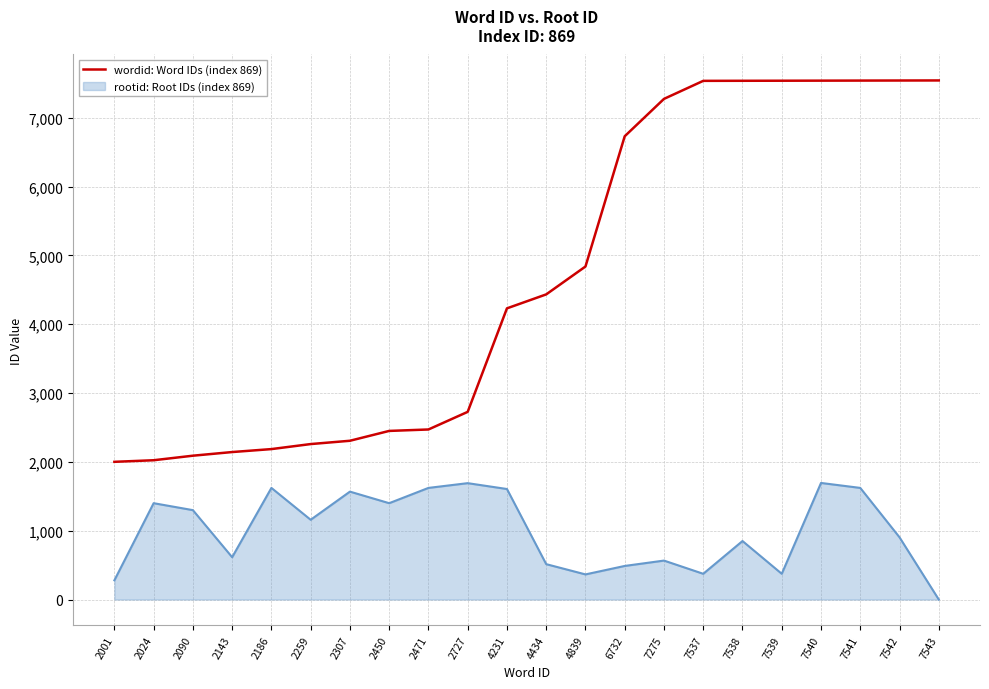

Rank the series by their maximum value, from lowest to highest.

rootid: Root IDs (index 869), wordid: Word IDs (index 869)